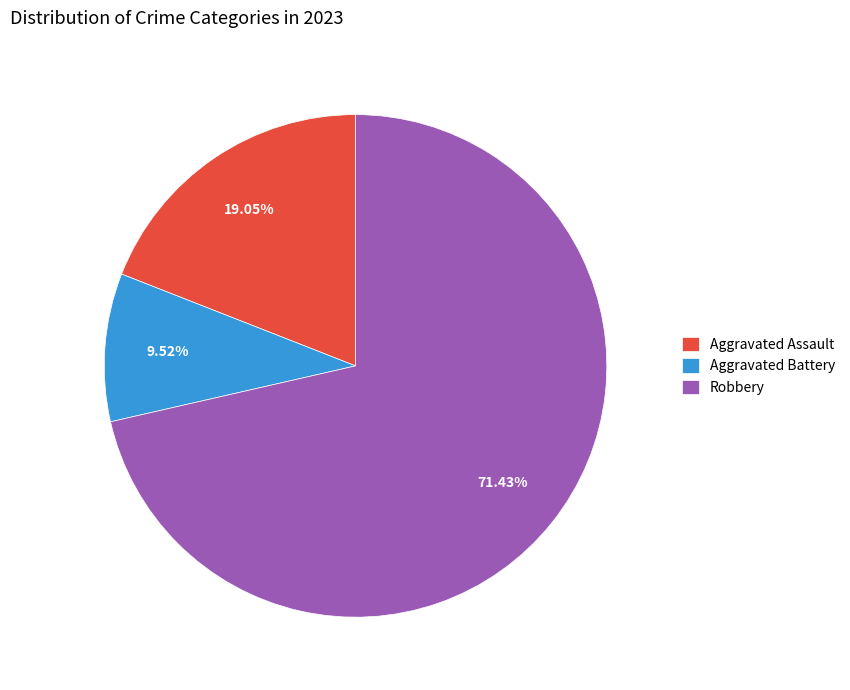

How many slices are in this pie chart?

3